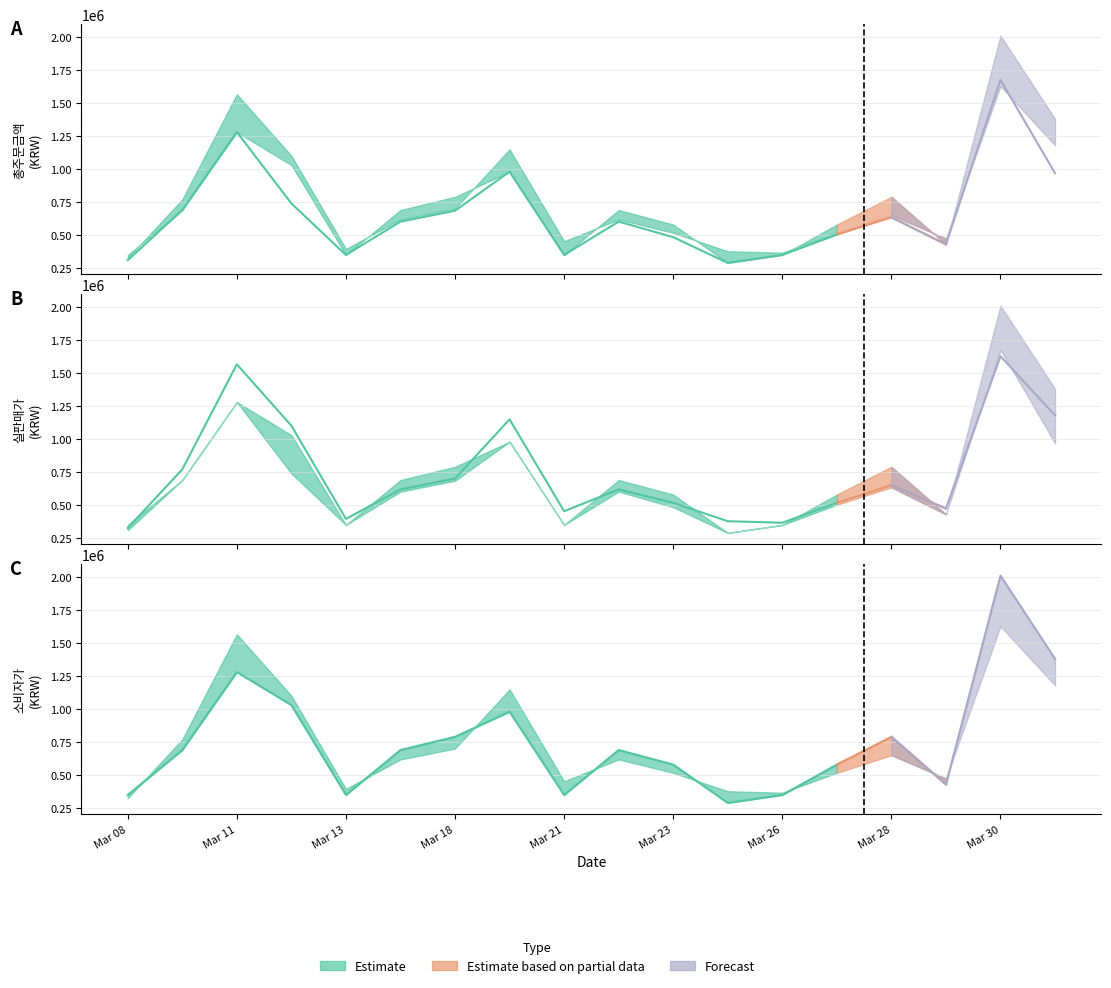

How many distinct data groups are displayed?

3